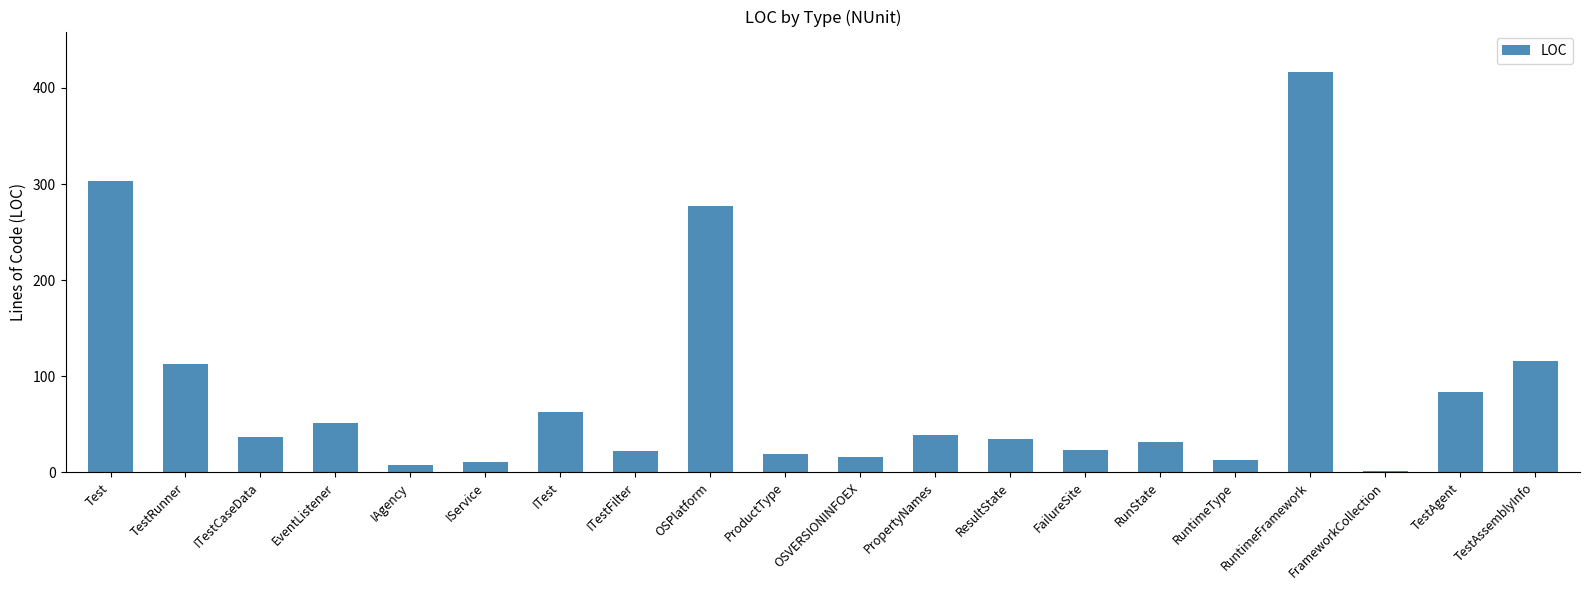

What is the change in value from PropertyNames to RuntimeType?

-26